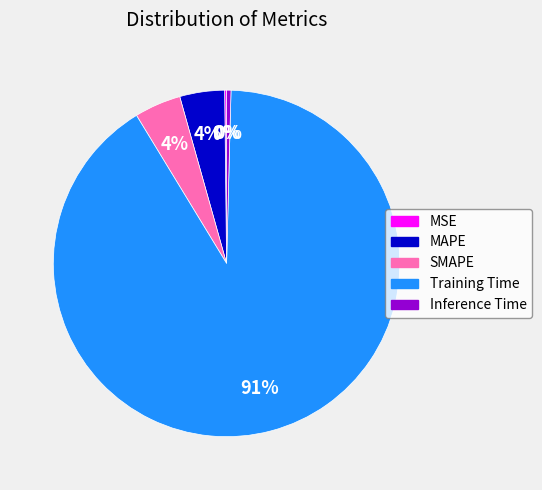

Do MAPE and Training Time together represent more than half of the pie?

Yes